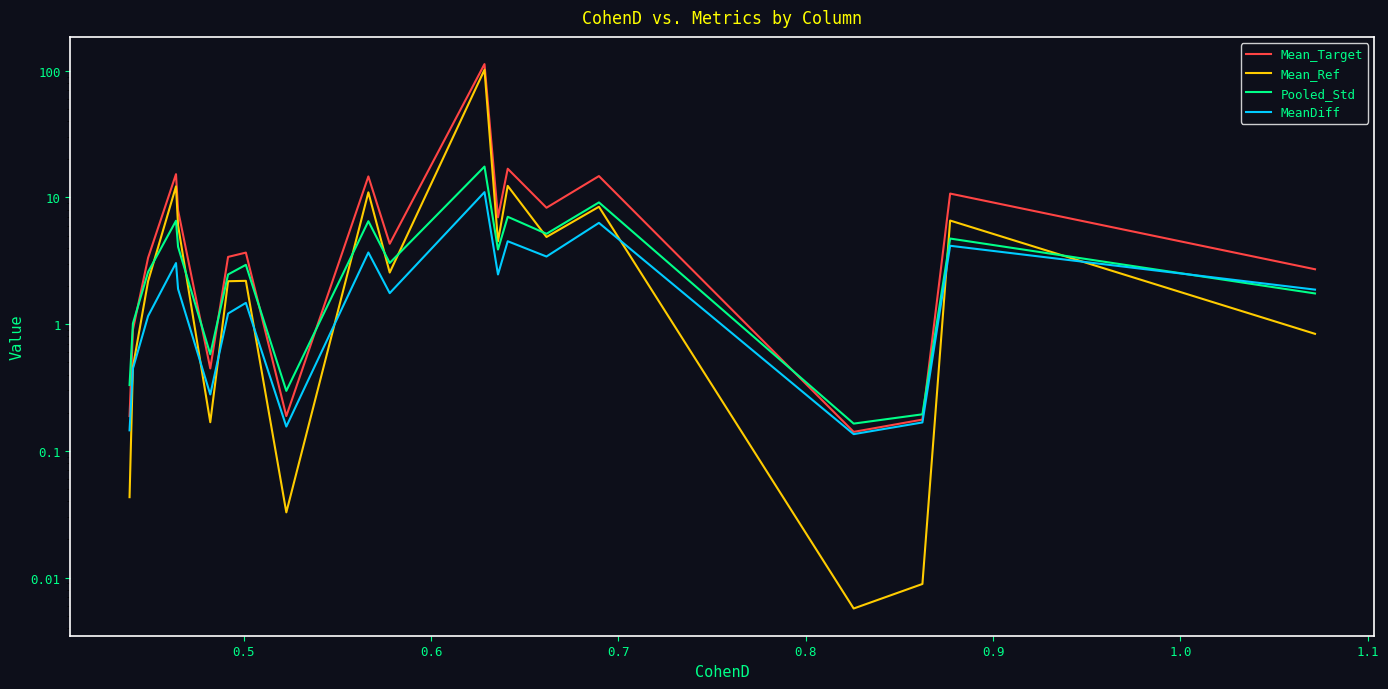

How many data points does each series have?

20